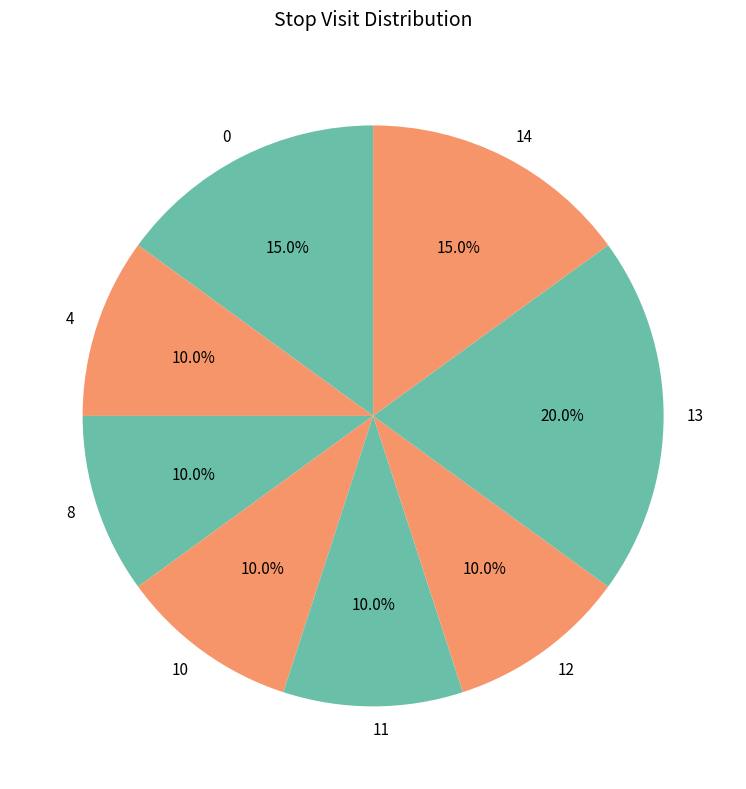

Which category has the biggest portion of the pie?

13